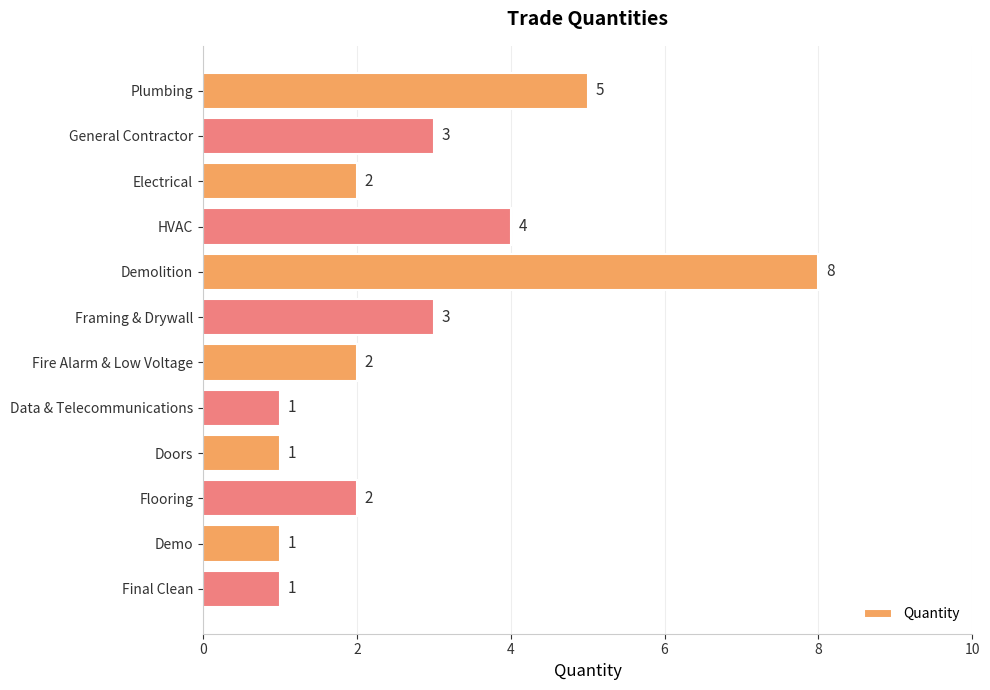

At which label is the value closest to 4?

HVAC